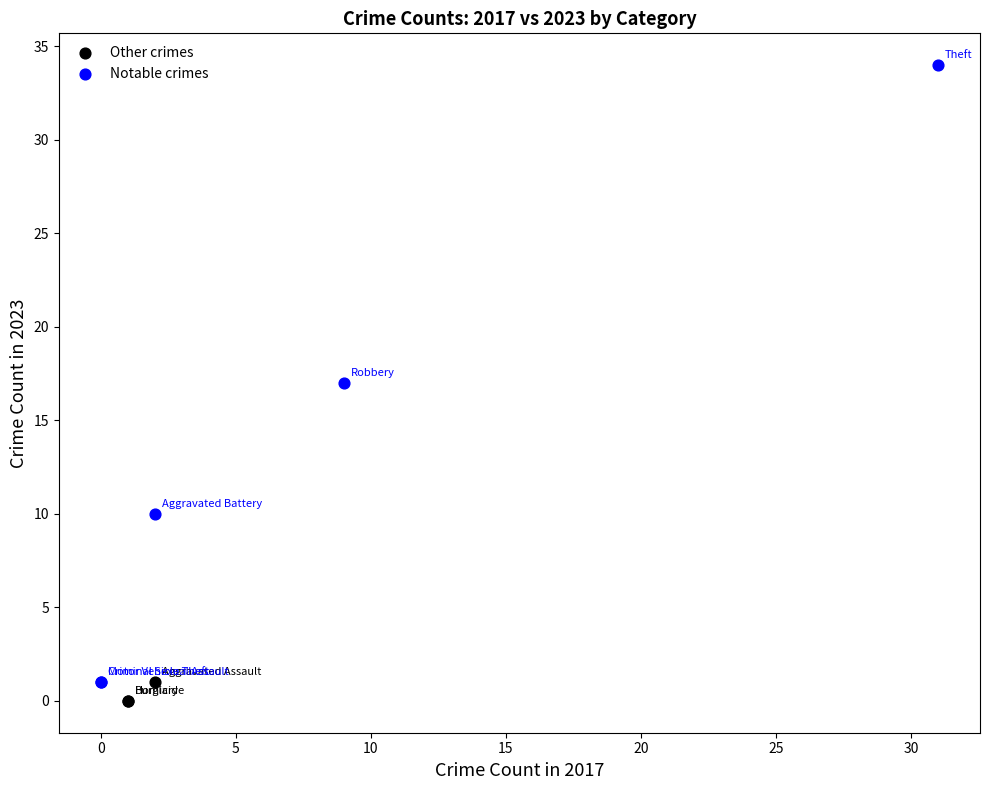

Which series has the widest spread of Y values?

Notable crimes